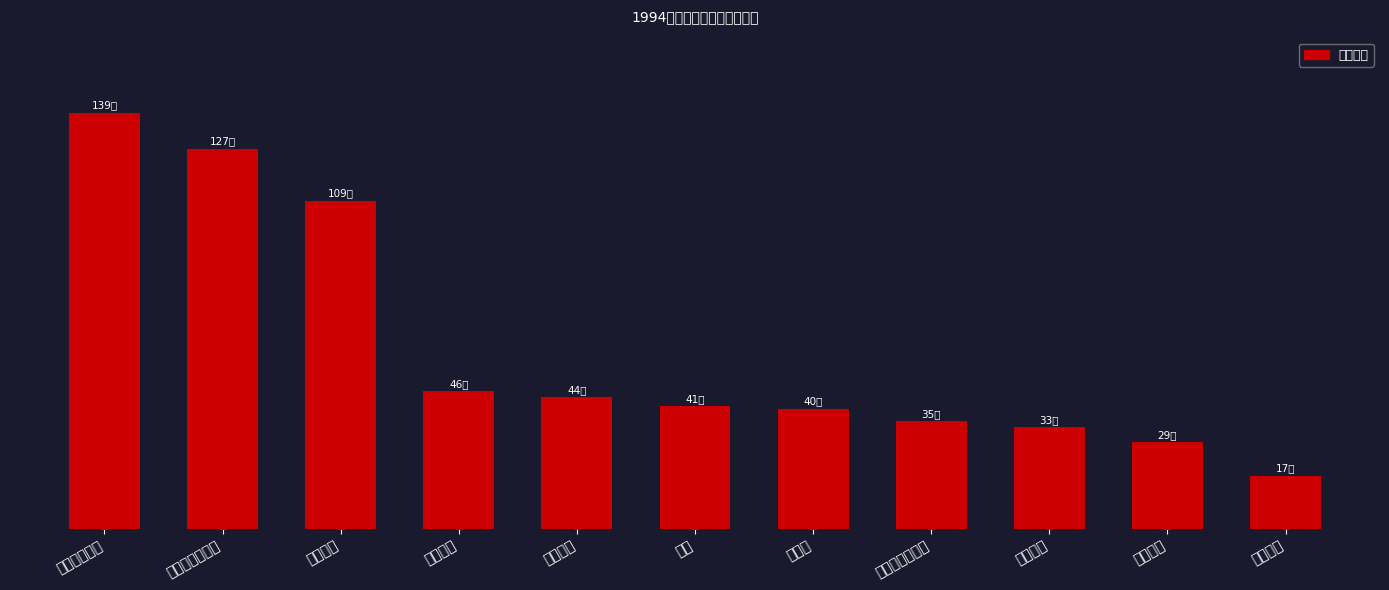

What is the ratio of the value at 肖申克的救赎 to the value at 狮子王?

3.5